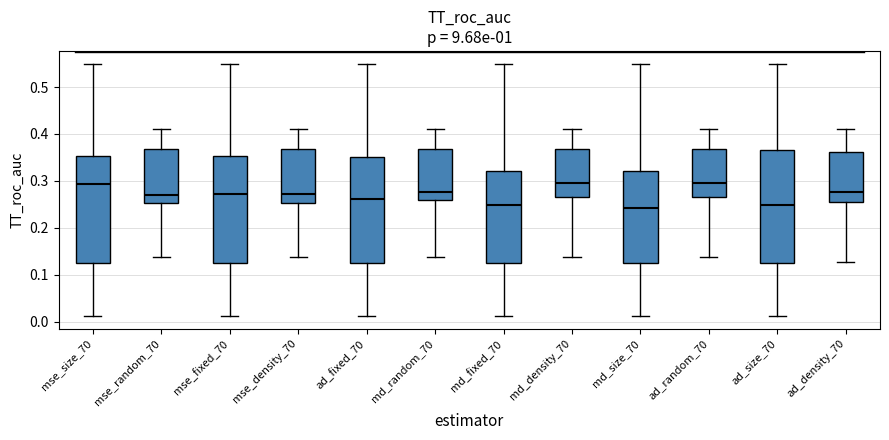

Where does the median line of the box for md_random_70 sit on the y-axis? The values are not printed on the chart, so give them approximately, as read against the axis.

0.28